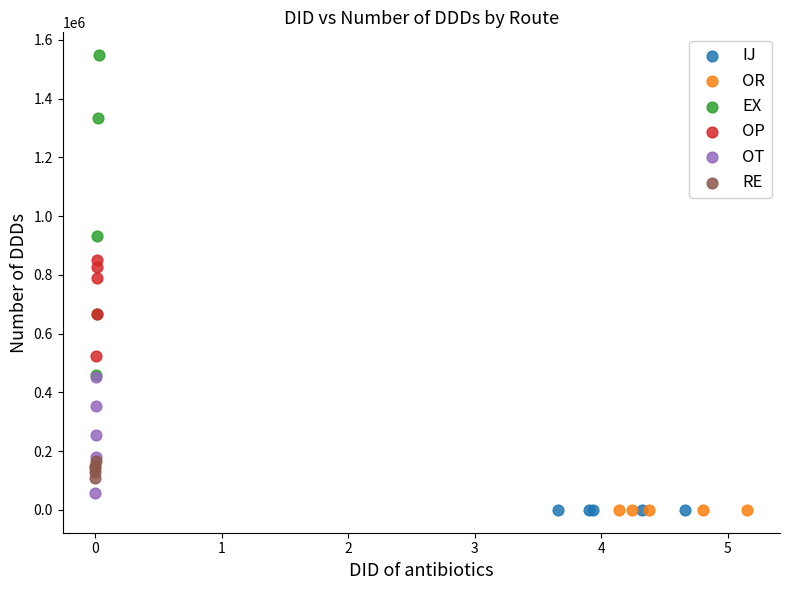

Which series contains the highest Y value?

EX